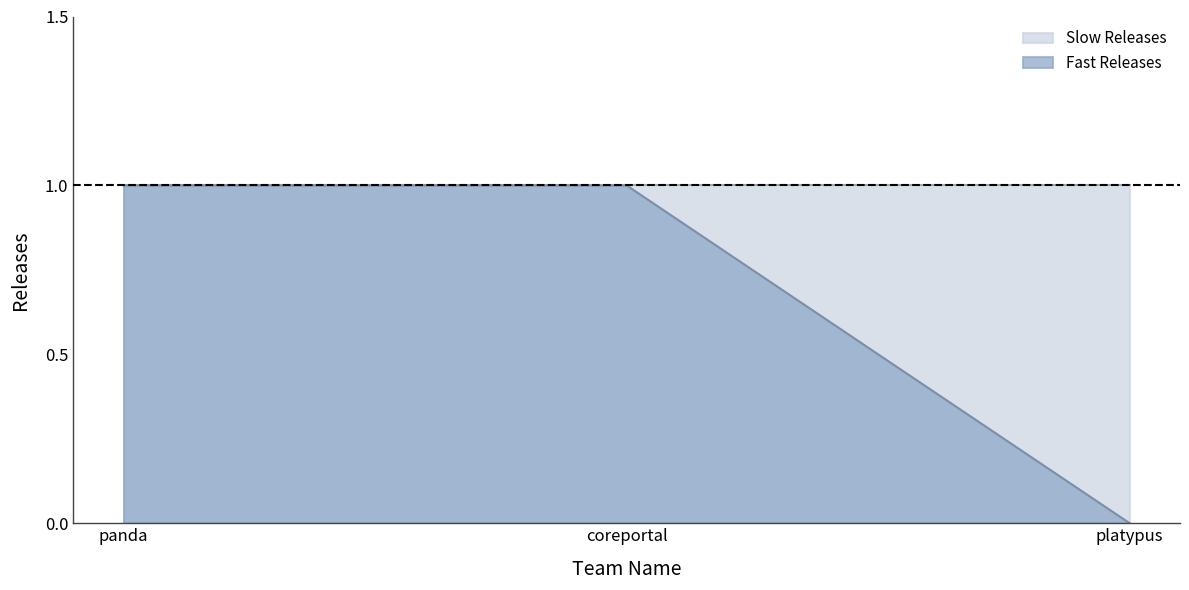

Which has a higher value, platypus or panda?

panda